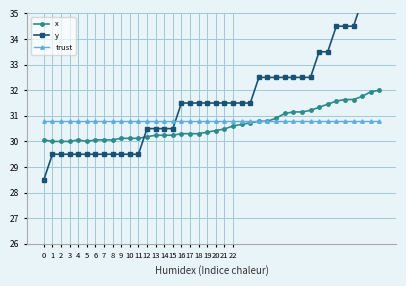

True or false: x and trust cross at least once.

True